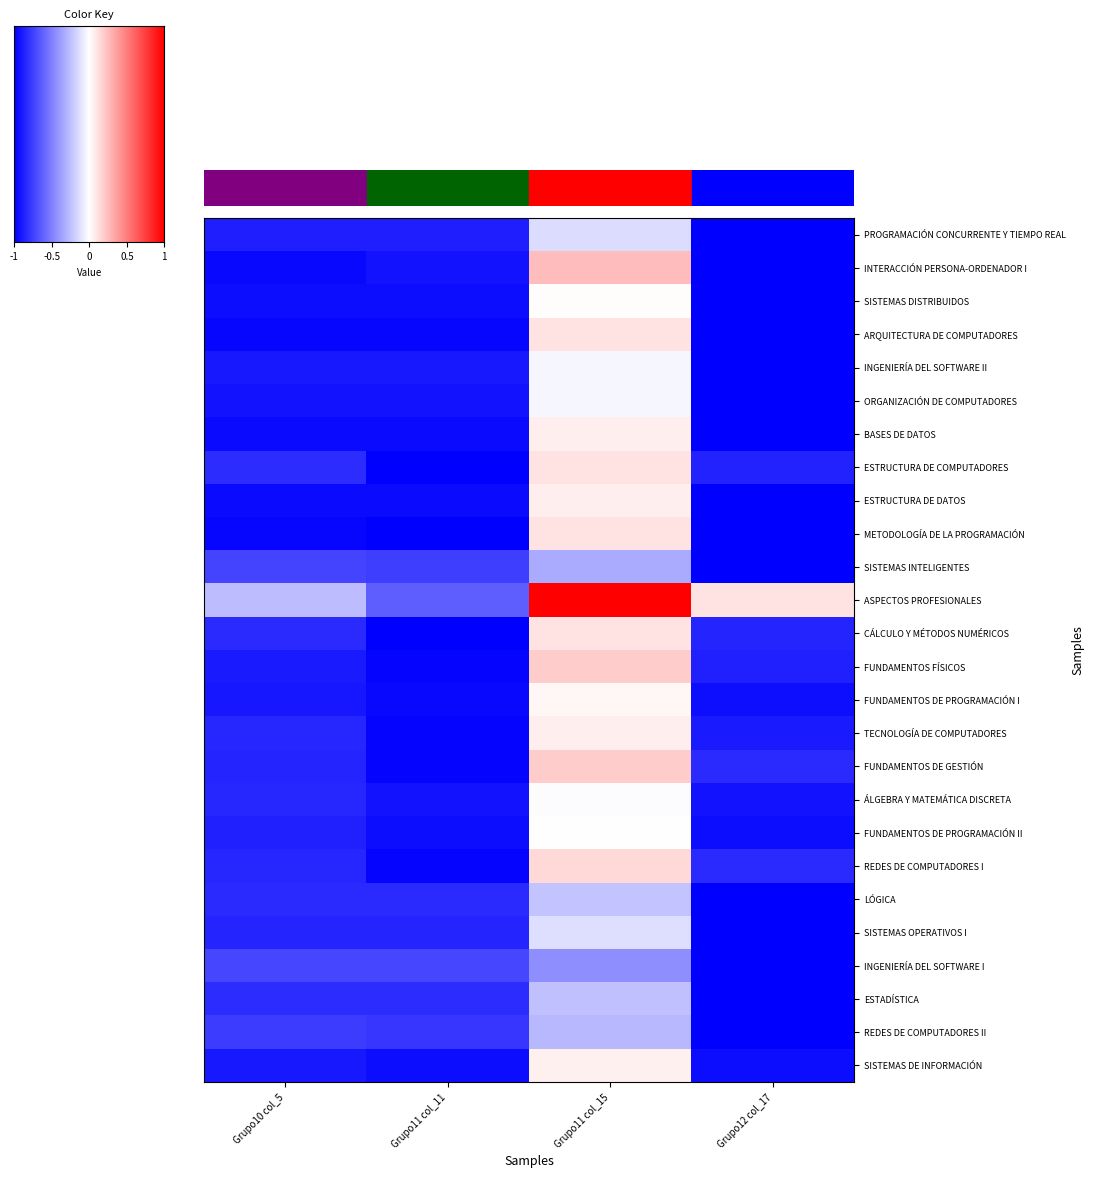

What is the sum of the ESTRUCTURA DE COMPUTADORES values at Grupo11 col_15 and Grupo12 col_17?

-0.8